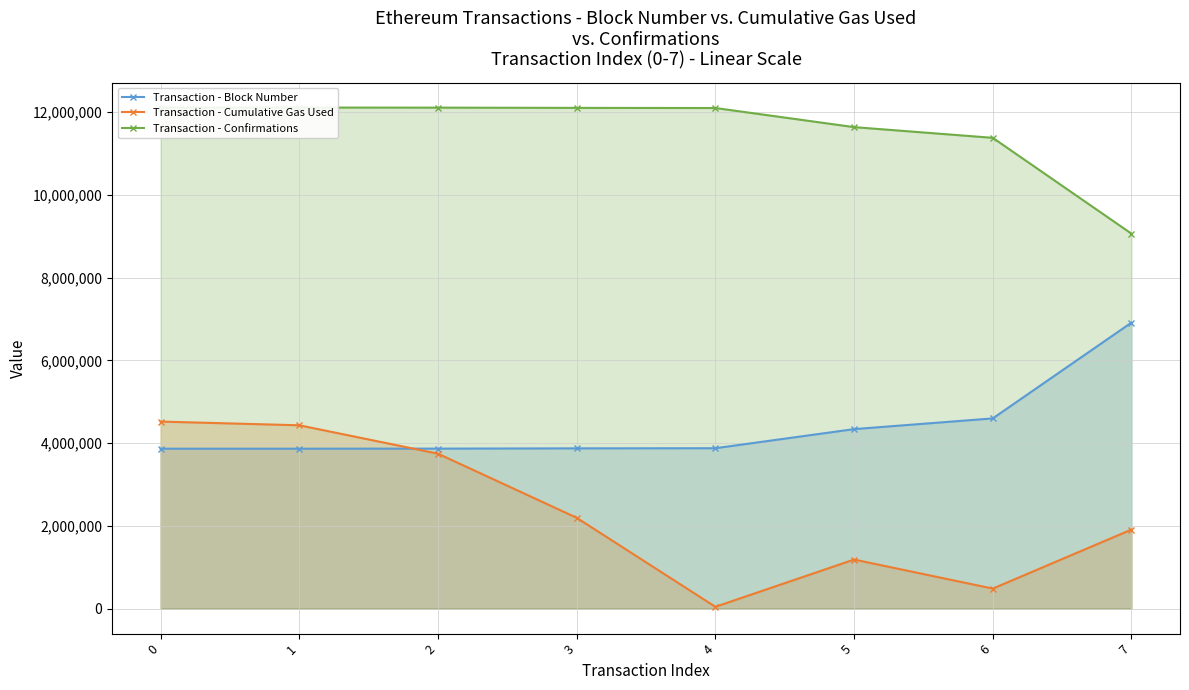

Which category has the lowest value across all series?

4